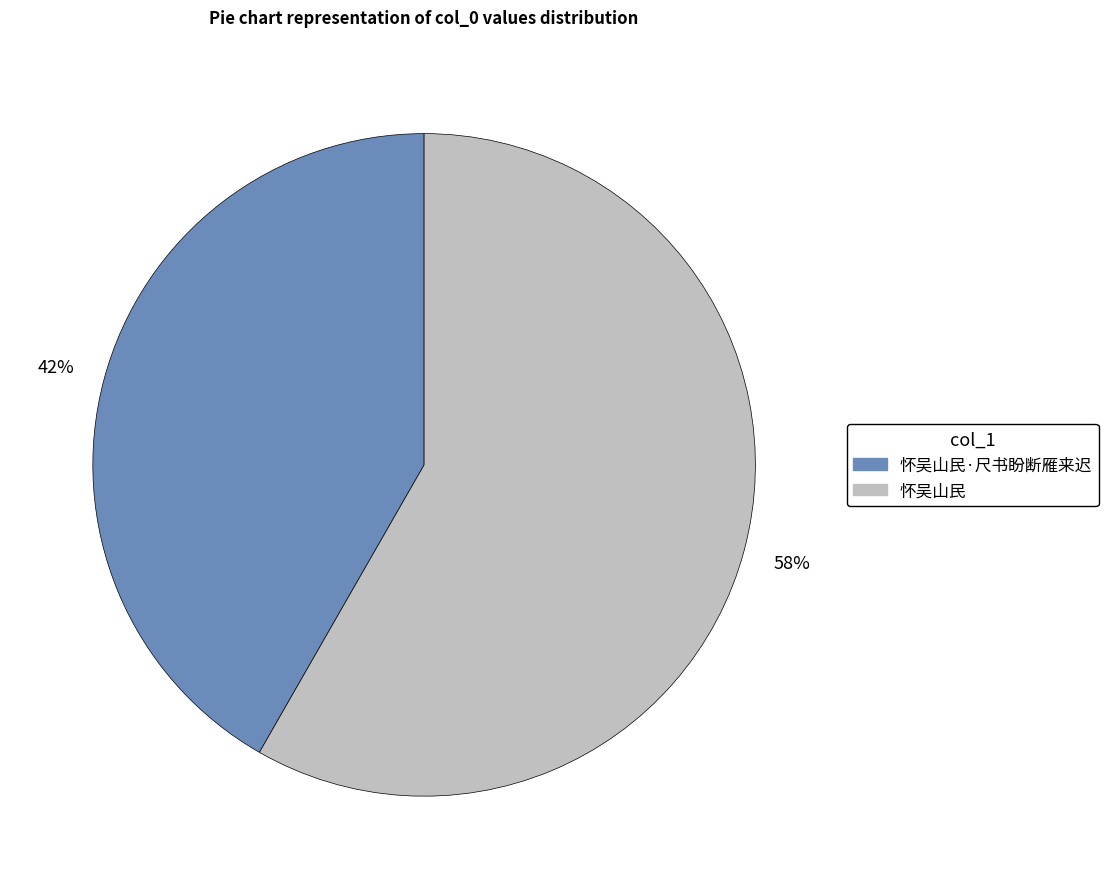

Is it true that 怀吴山民 is 48% of the pie?

False